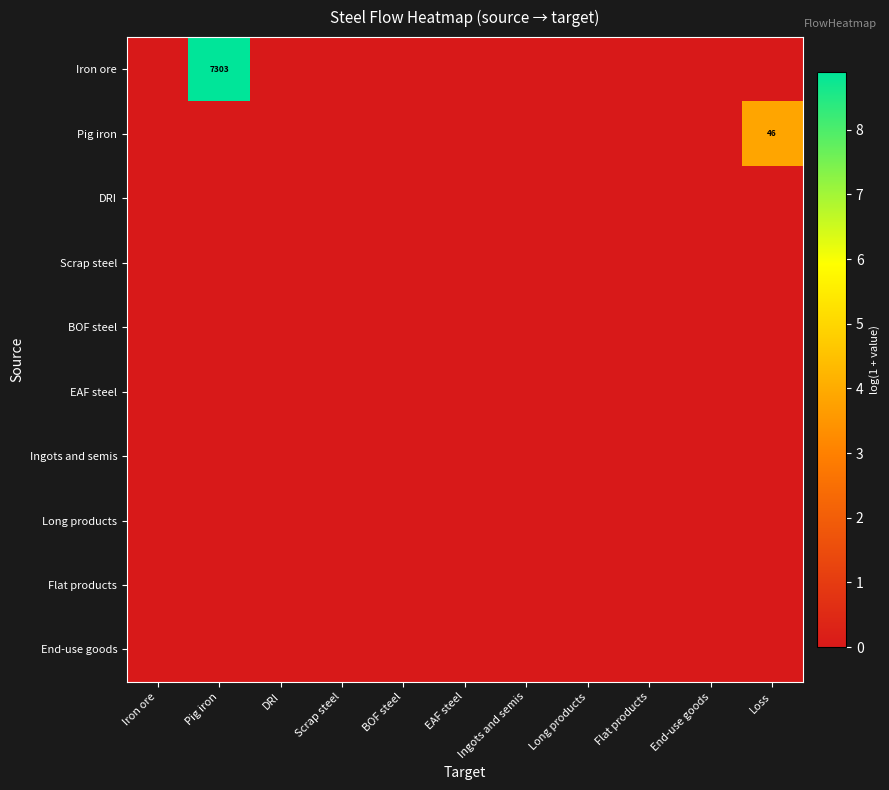

Between Pig iron and Loss, which series saw the biggest shift?

Iron ore